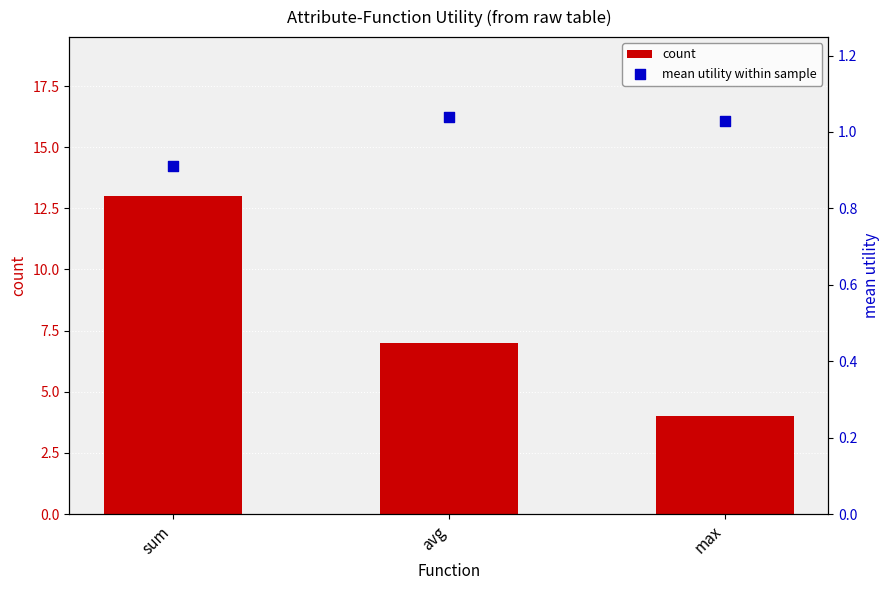

At how many categories does at least one series exceed 8?

1